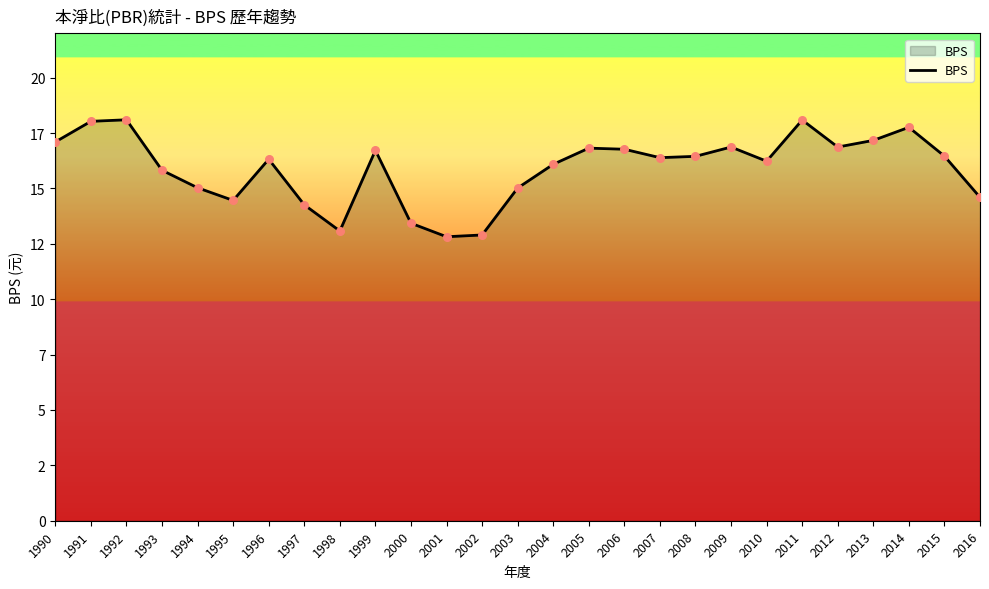

What is the ratio of the value at 1992 to the value at 2000?

1.3